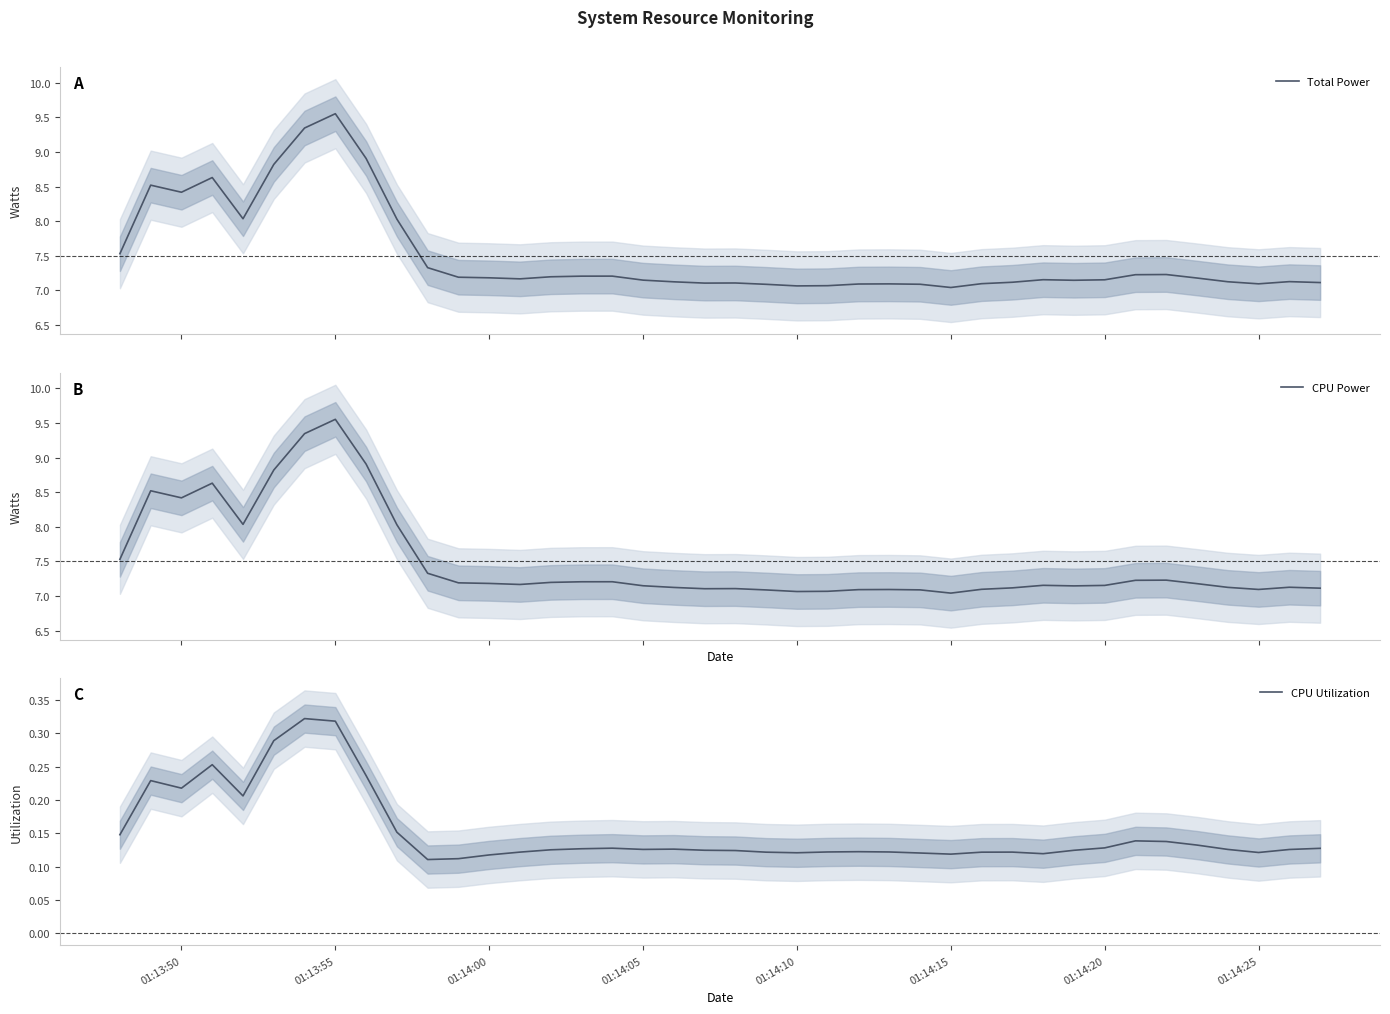

What is the smallest value displayed?

0.1